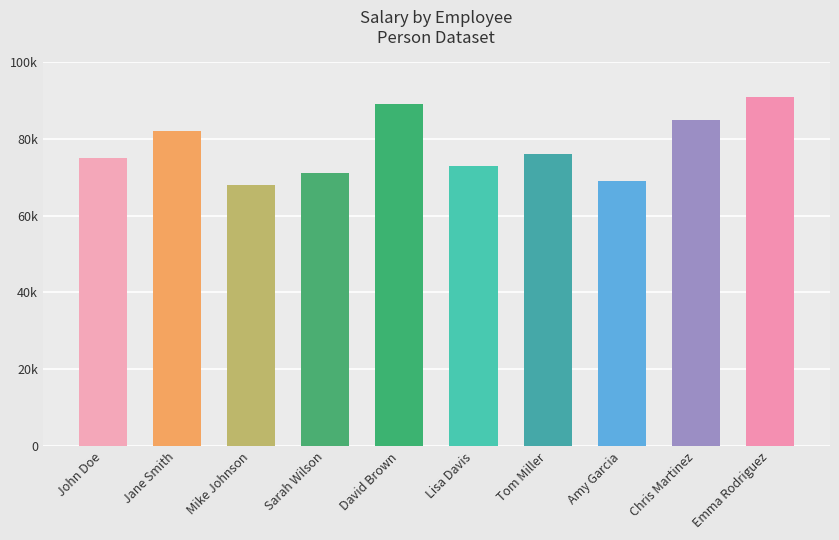

Which category has the highest value across all series?

Emma Rodriguez